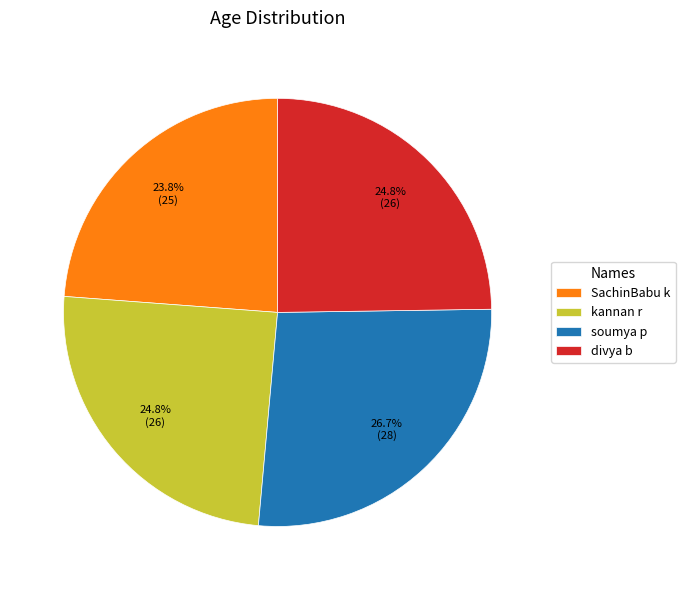

Is there any slice that represents more than half of the pie?

No